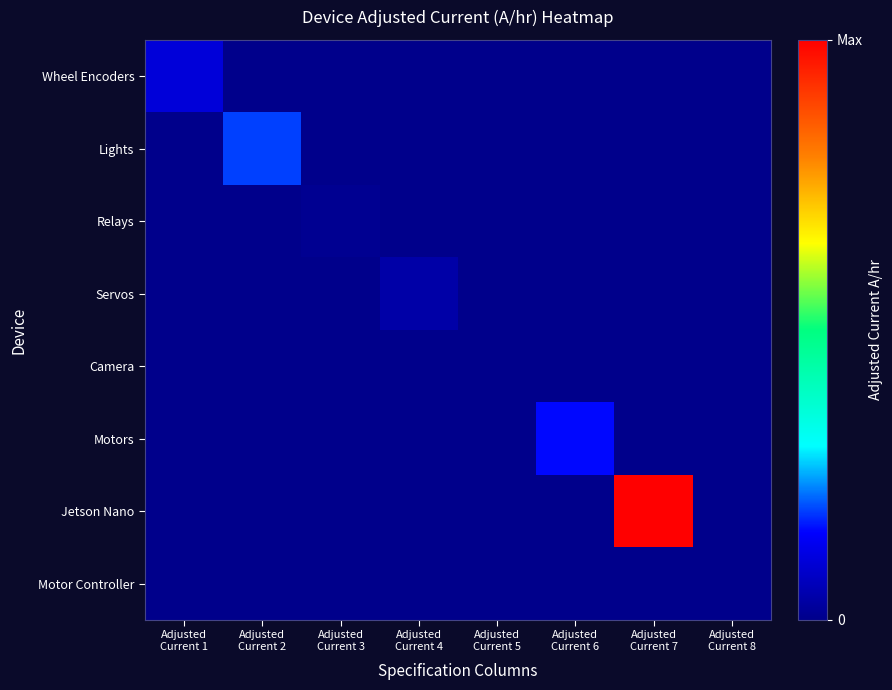

At how many categories does at least one series exceed 0?

8